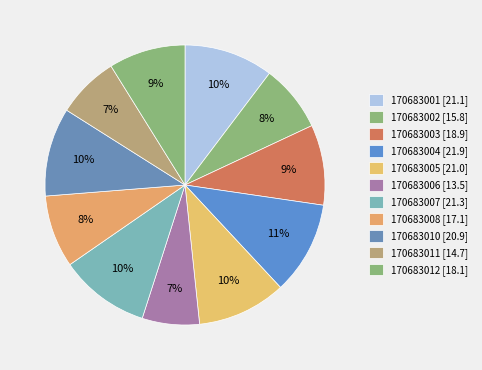

Is it true that 170683007 is 1% of the pie?

False